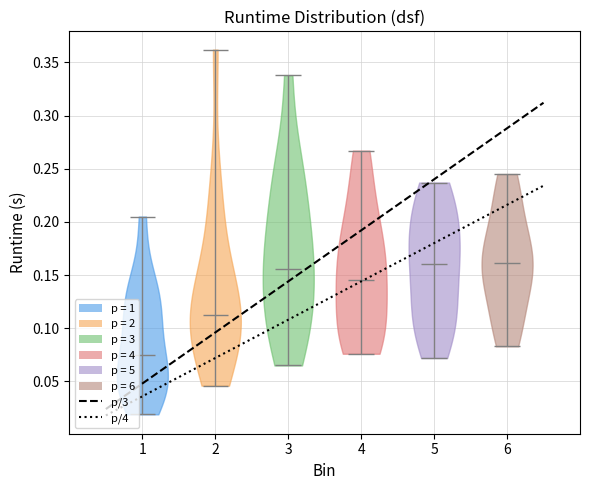

What is the highest point the violin at x = 1 reaches on the y-axis? The values are not printed on the chart, so give them approximately, as read against the axis.

0.205